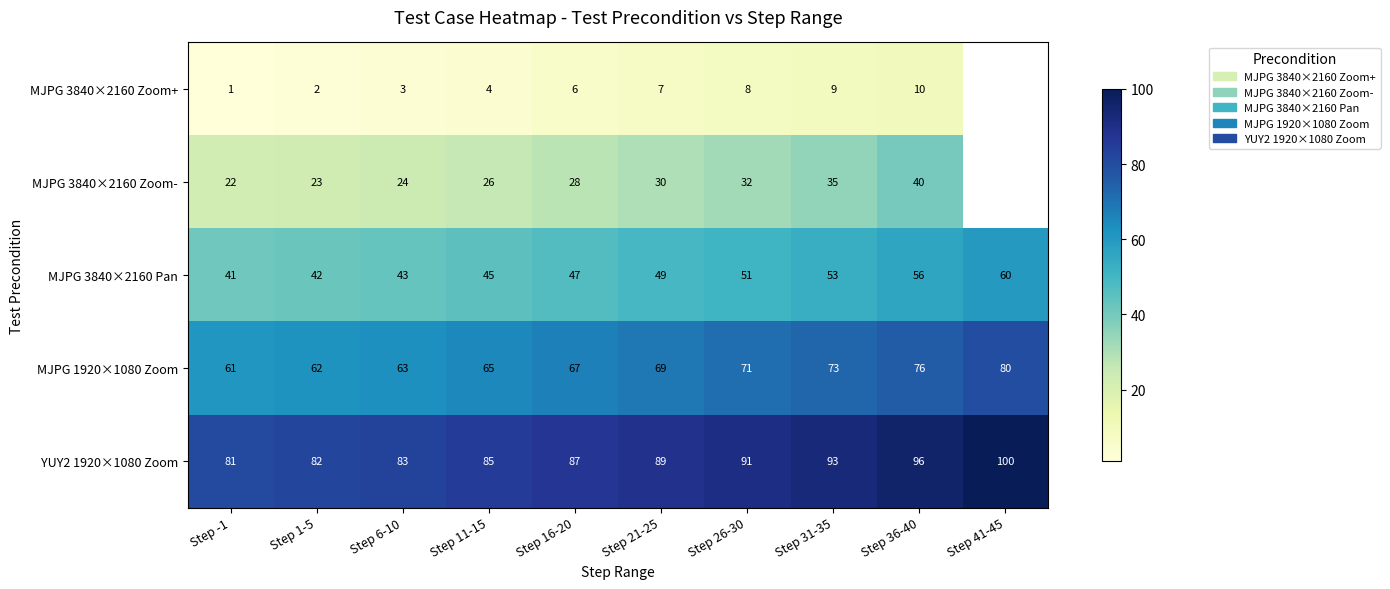

Is it true that MJPG 3840×2160 Zoom- equals 9.3 at Step 1-5?

False